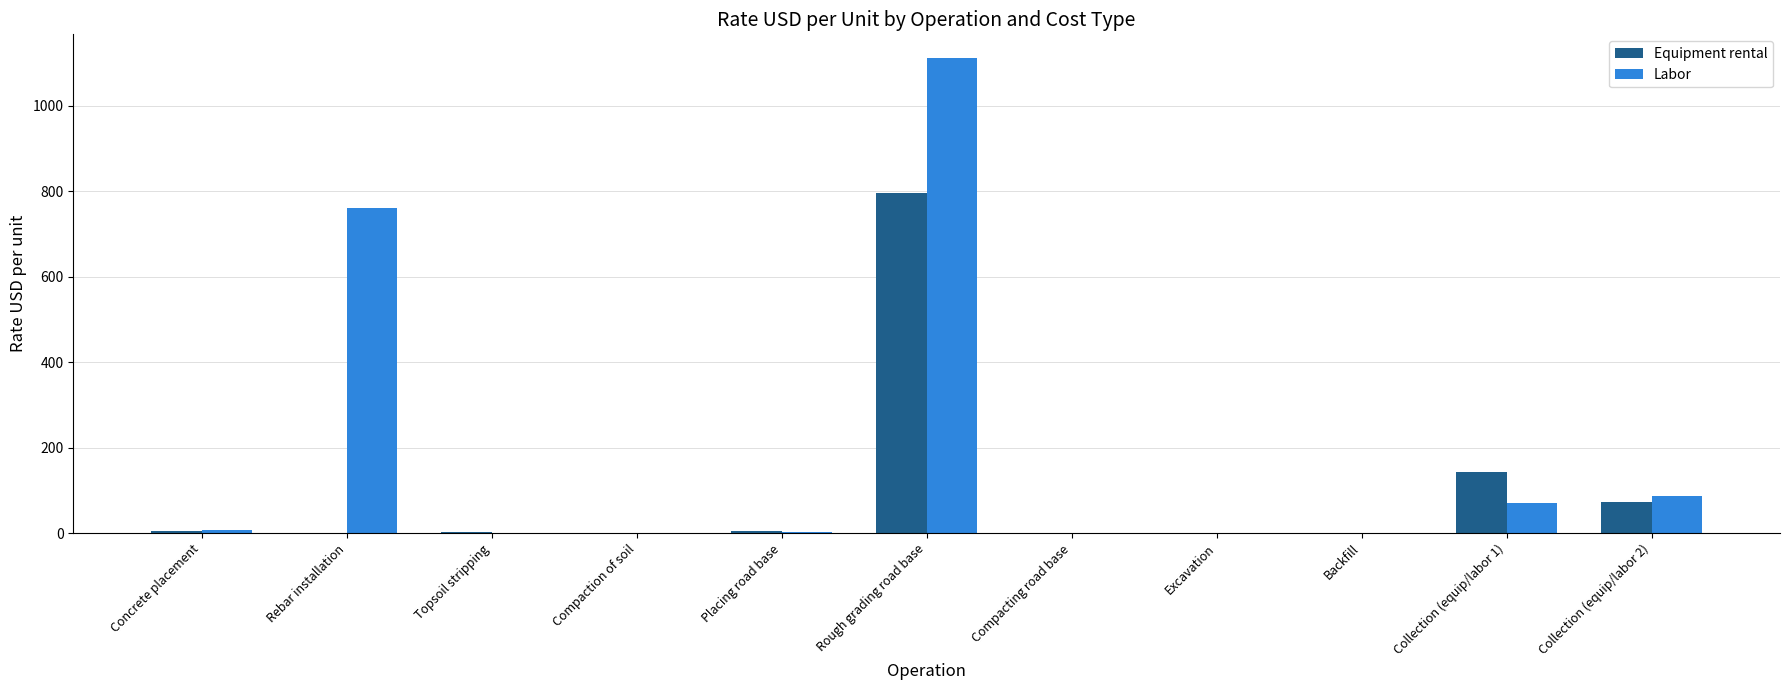

The Equipment rental series shows 93.3 at Collection (equip/labor 1). True or false?

False